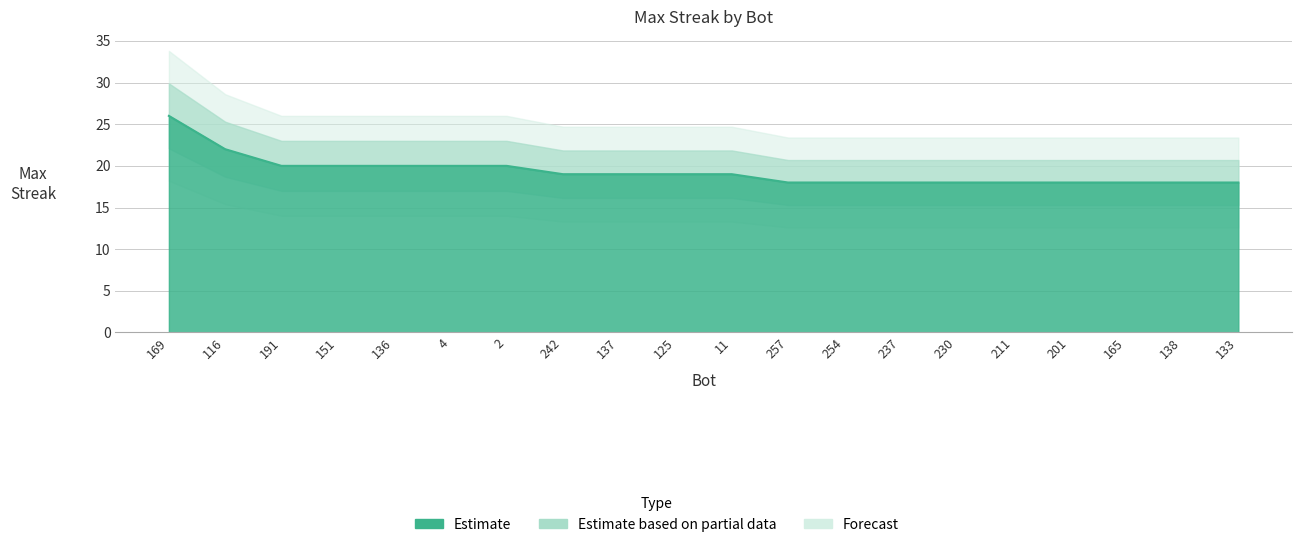

Reading left to right, extract all data points from this chart.

26	22	20	20	20	20	20	19	19	19	19	18	18	18	18	18	18	18	18	18